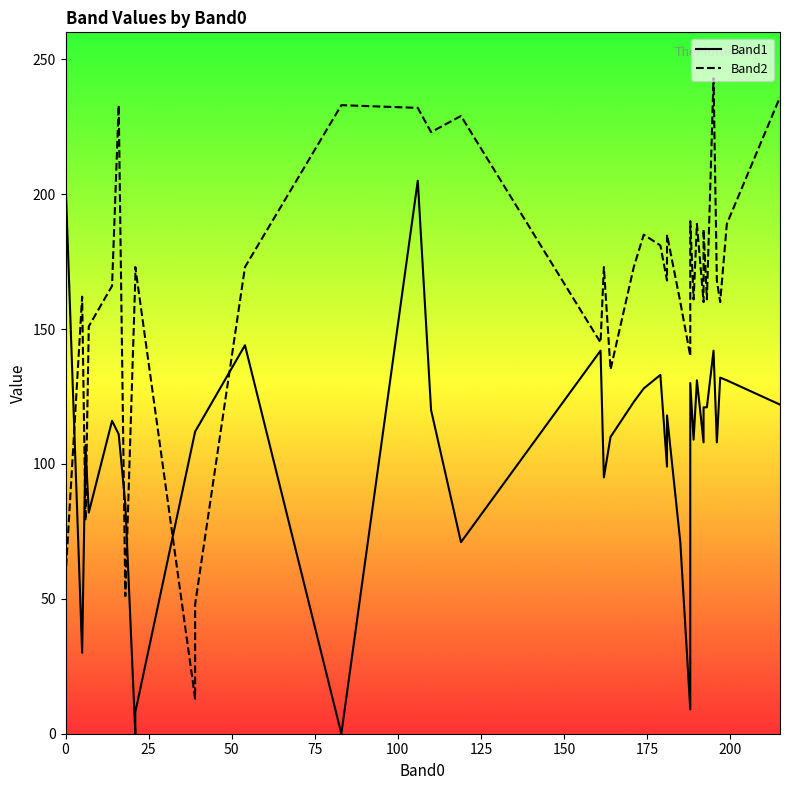

How many times do Band1 and Band2 cross each other?

7